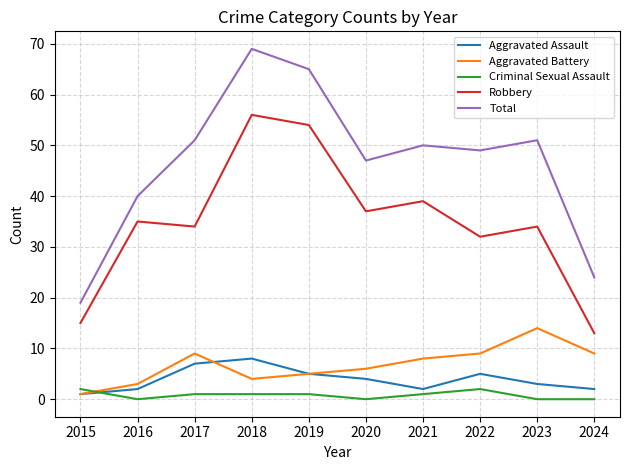

Which series has the widest spread of values?

Total